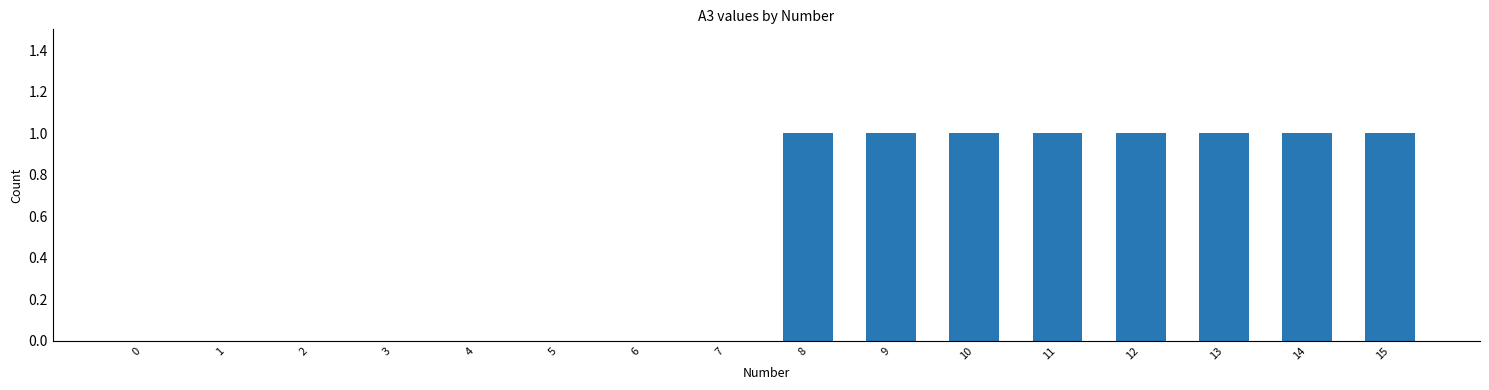

Reading left to right, what are all the values shown in this chart?

0	0	0	0	0	0	0	0	1	1	1	1	1	1	1	1